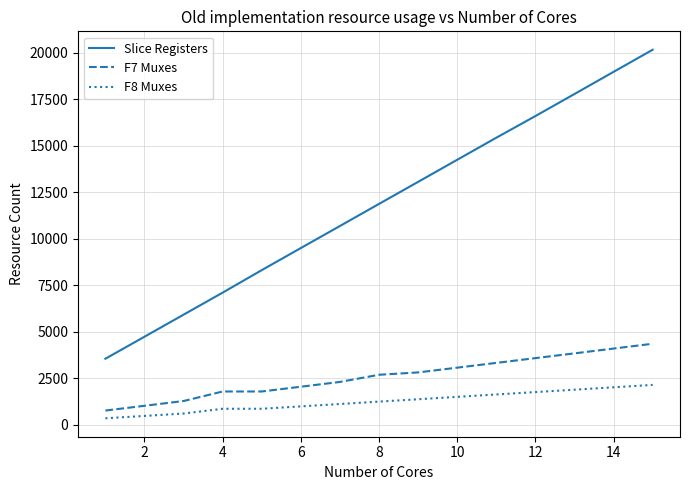

True or false: F7 Muxes and Slice Registers cross at least once.

False